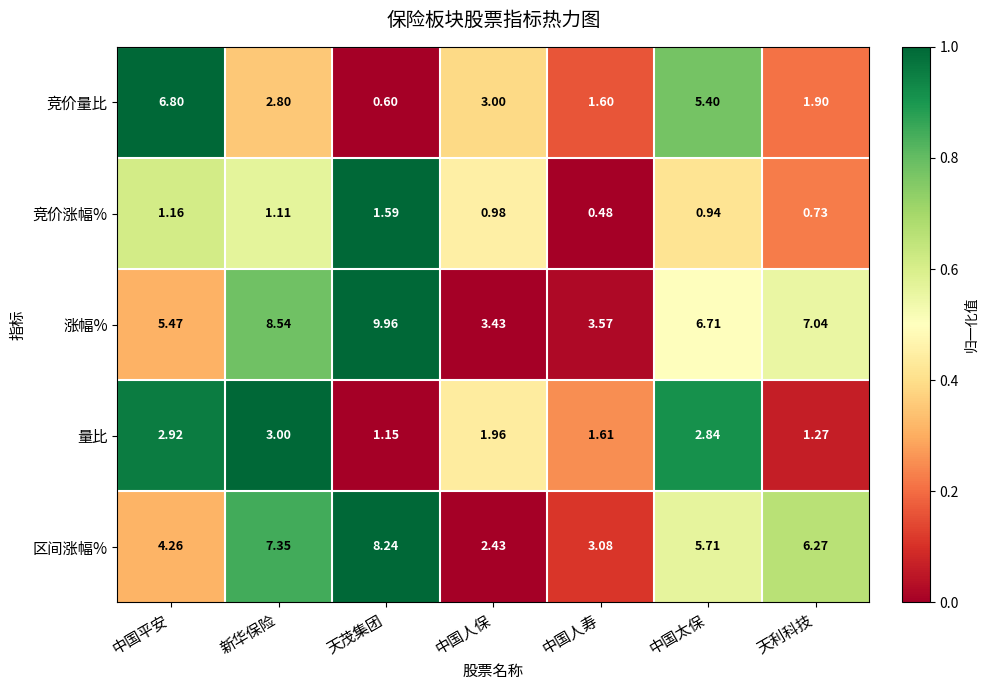

At 中国人寿, list the series in order from largest to smallest.

涨幅%, 区间涨幅%, 量比, 竞价量比, 竞价涨幅%